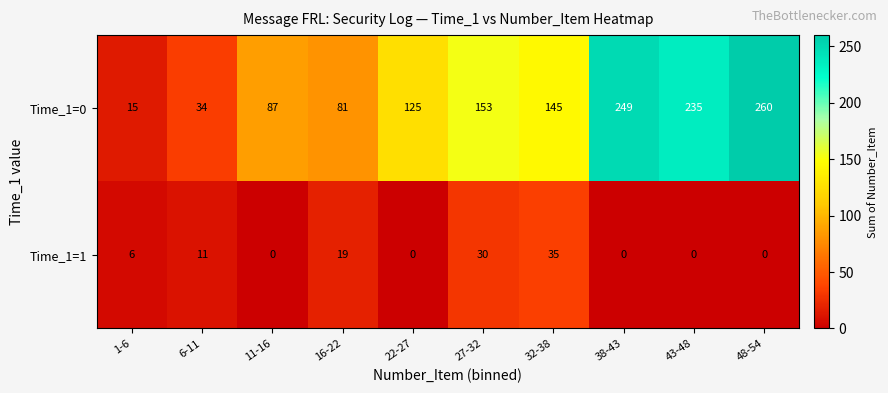

What is the sum of all Time_1=0 values?

1384